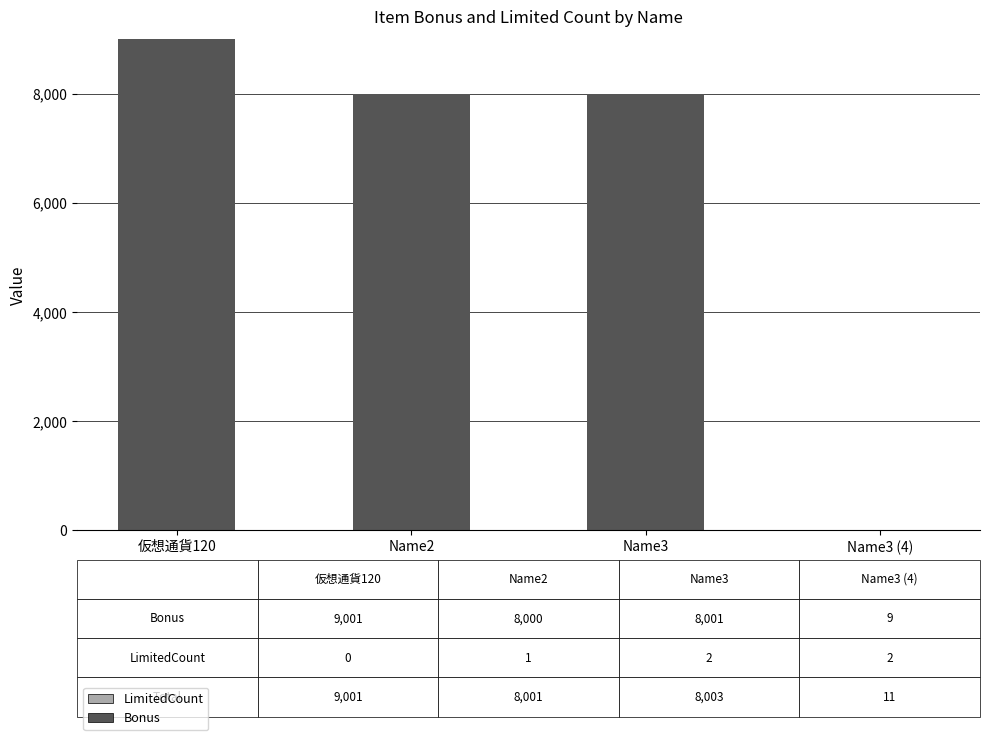

What is the total value across all series at 仮想通貨120?

9001